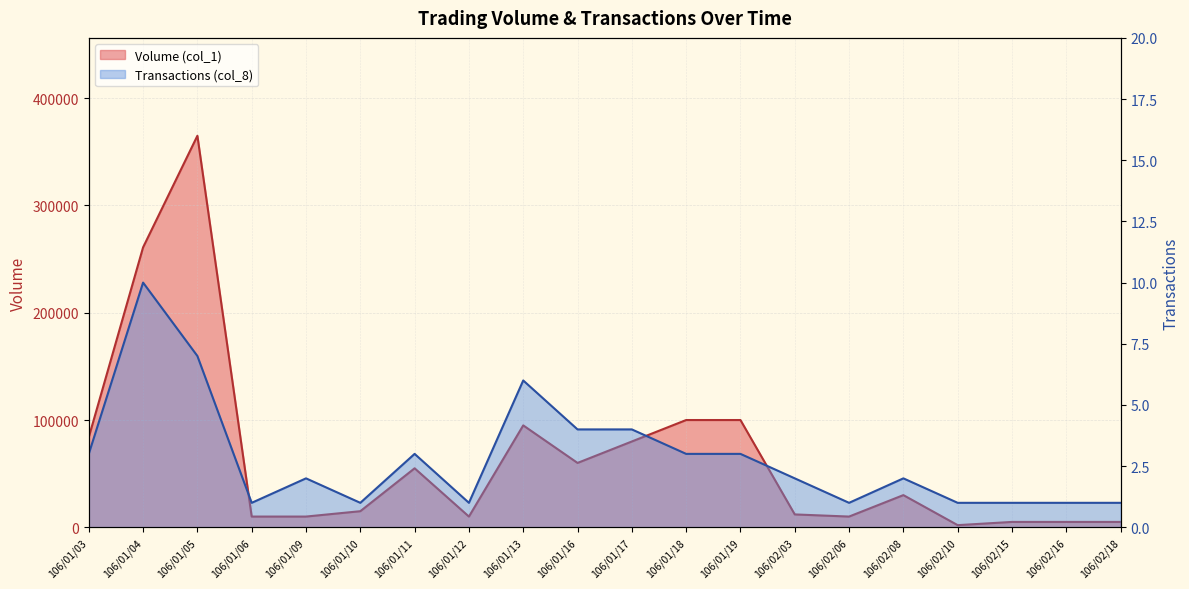

What is the difference between the highest and lowest values at 106/02/18?

4999